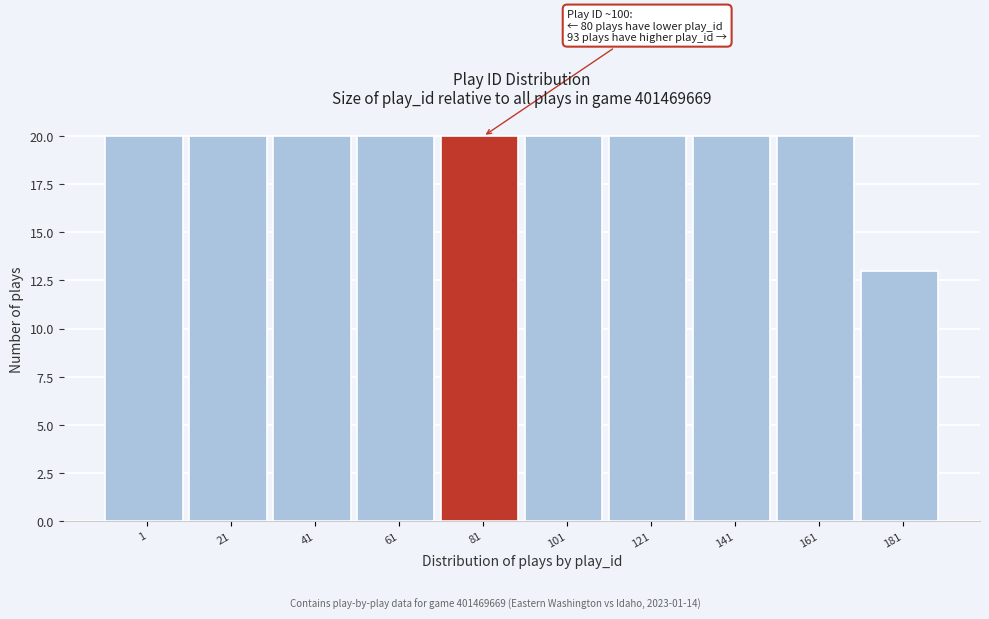

Reading right to left, list all the values displayed in this chart.

181=13	161=20	141=20	121=20	101=20	81=20	61=20	41=20	21=20	1=20